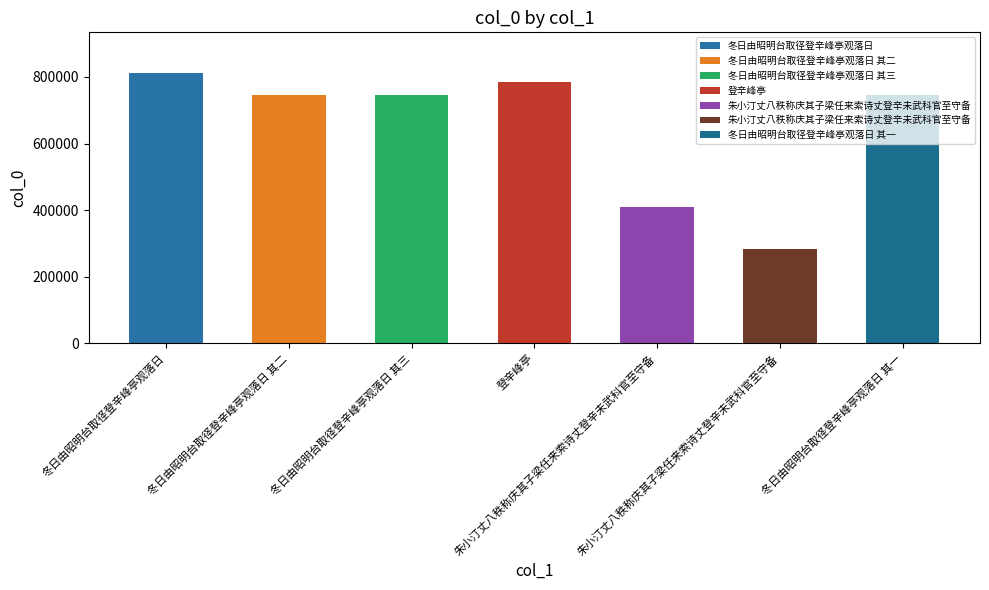

Count the number of categories in the chart.

7